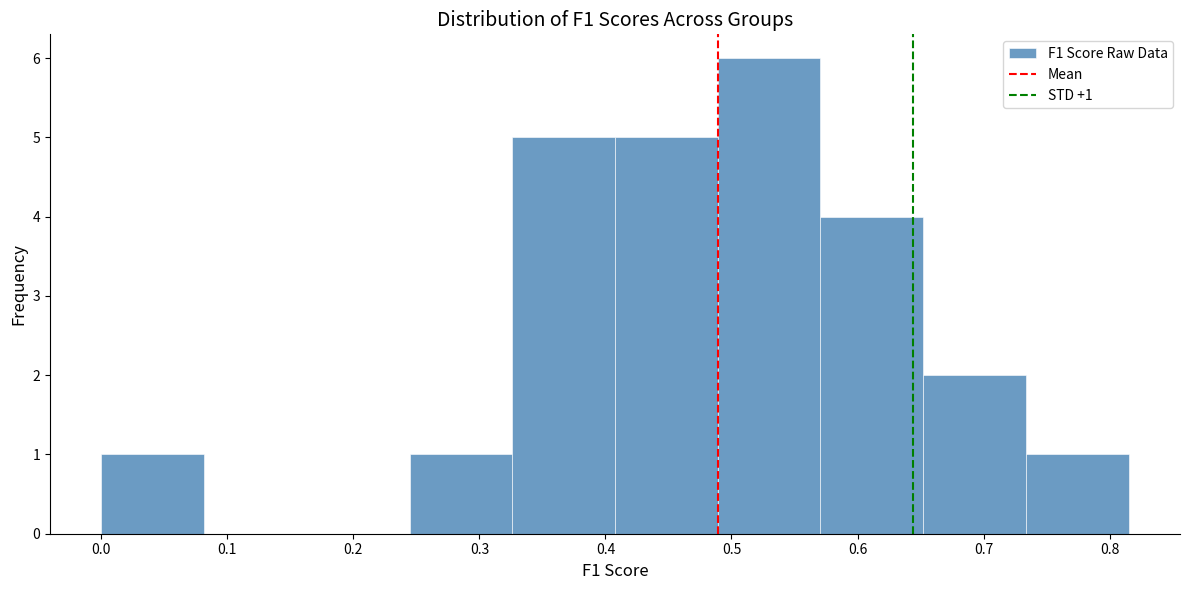

Which range on the x-axis has the tallest bar?

0.49 to 0.57